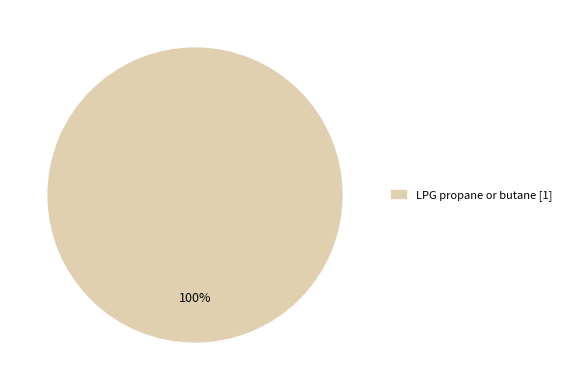

True or false: LPG propane or butane [1] accounts for 100% of the total.

True